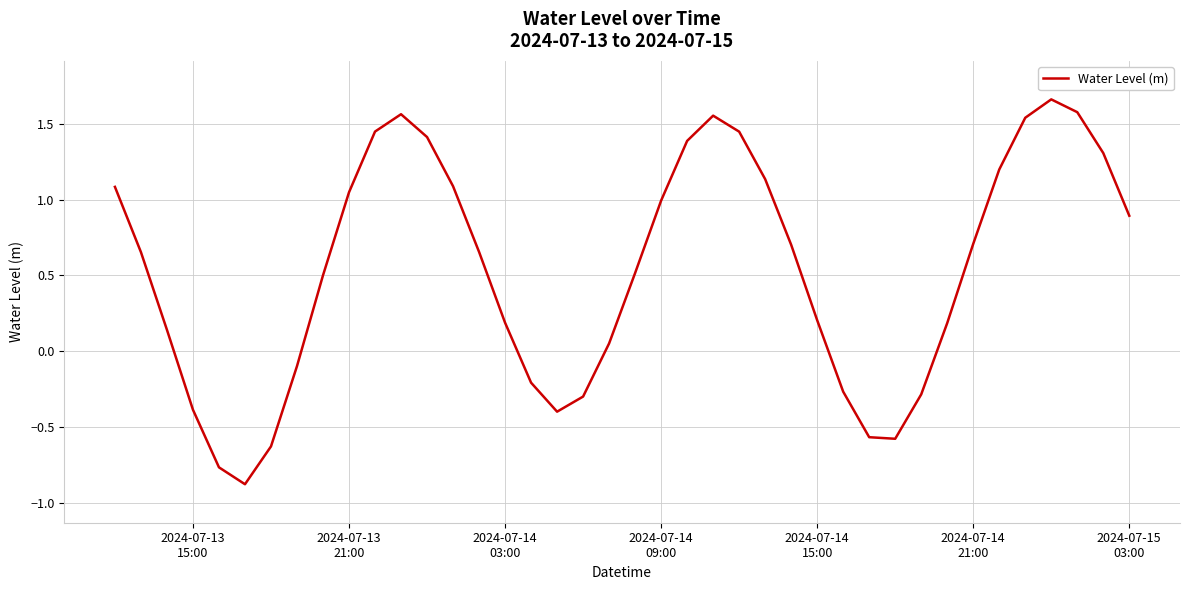

What is the smallest value displayed?

-0.9